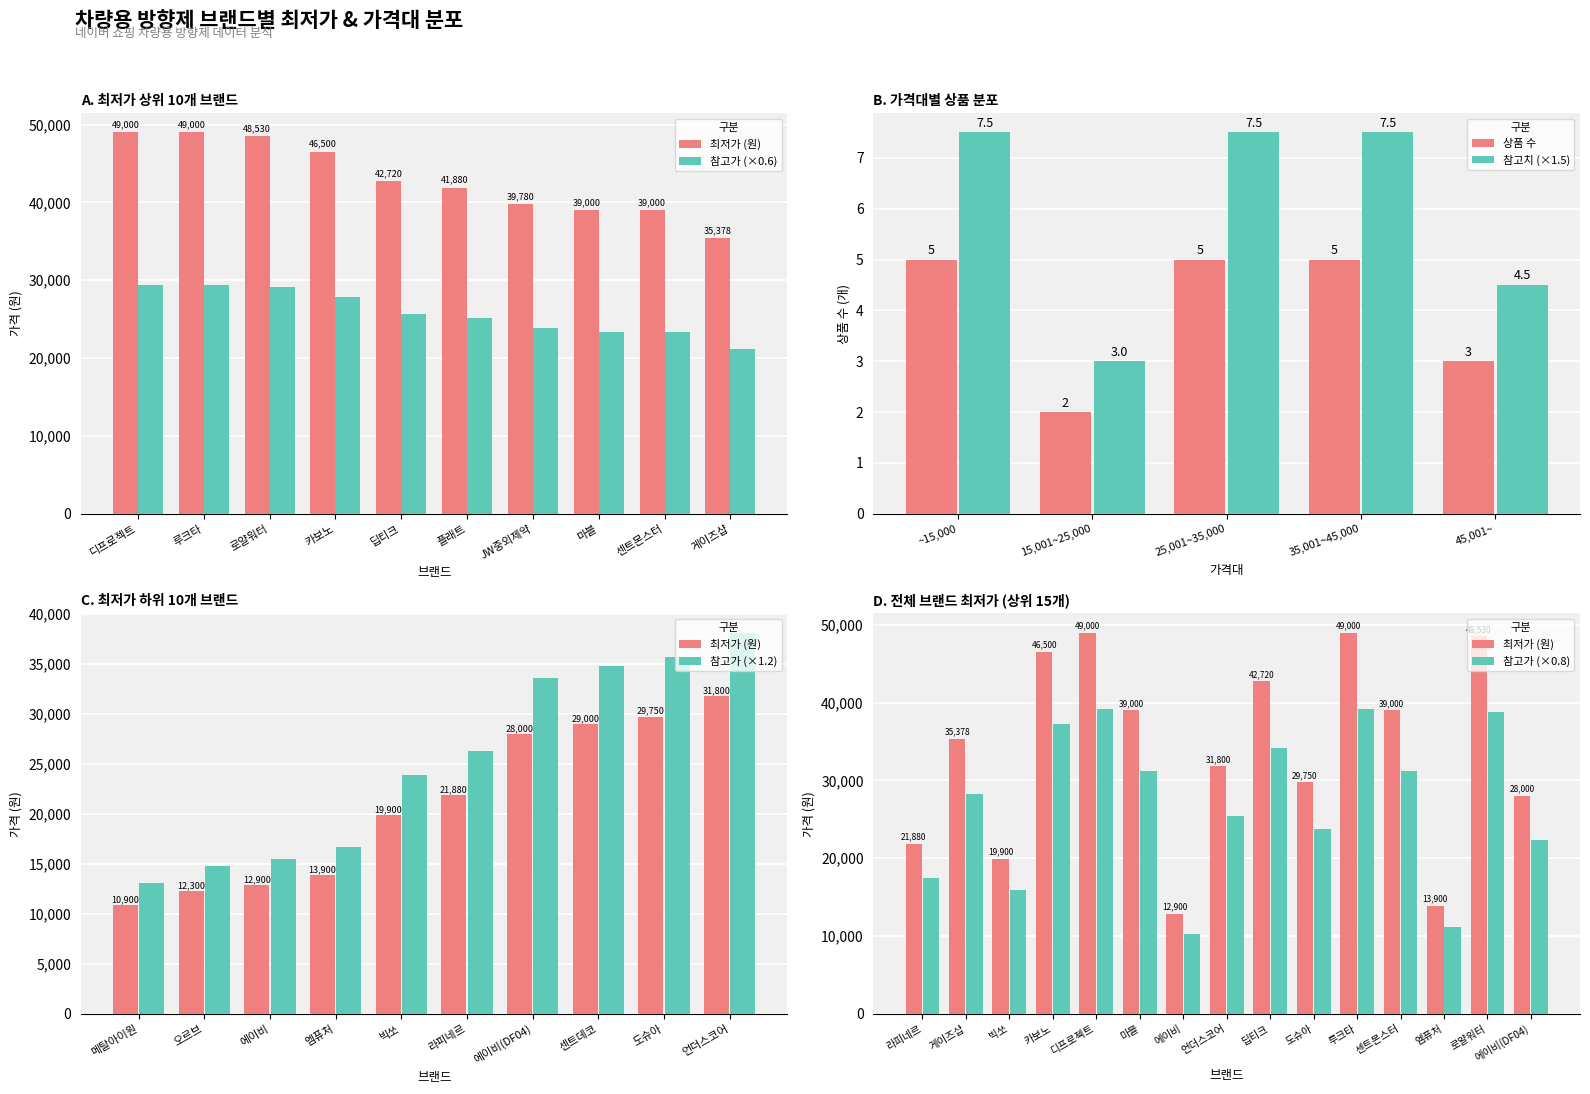

Read the 상품 수 value at ~15,000.

5.0